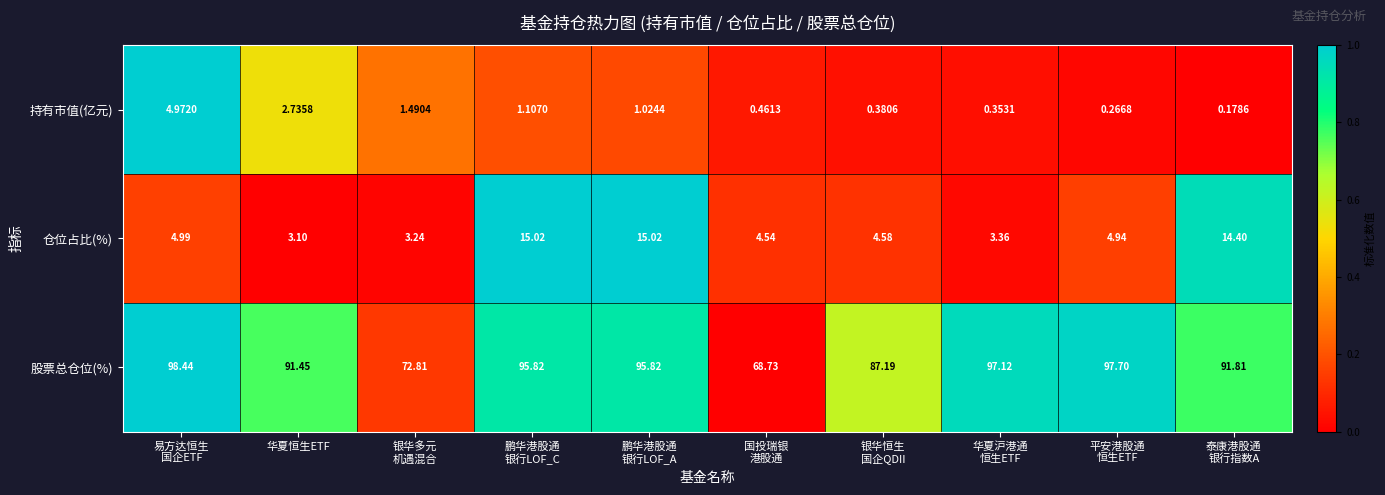

Which series has the largest total across all categories?

股票总仓位(%)